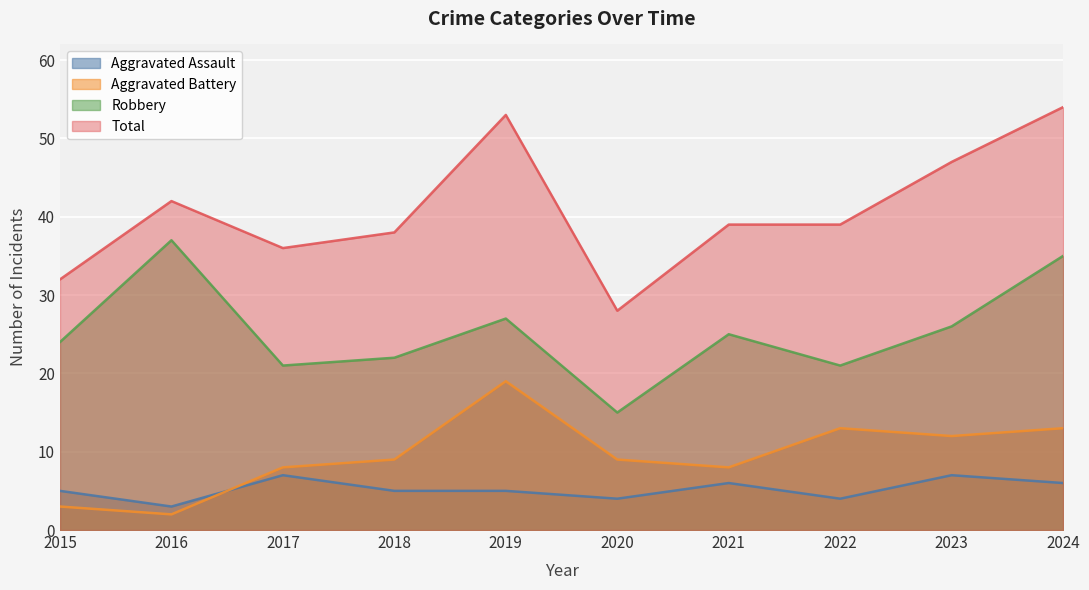

Does the chart display data point markers on the line(s)?

No